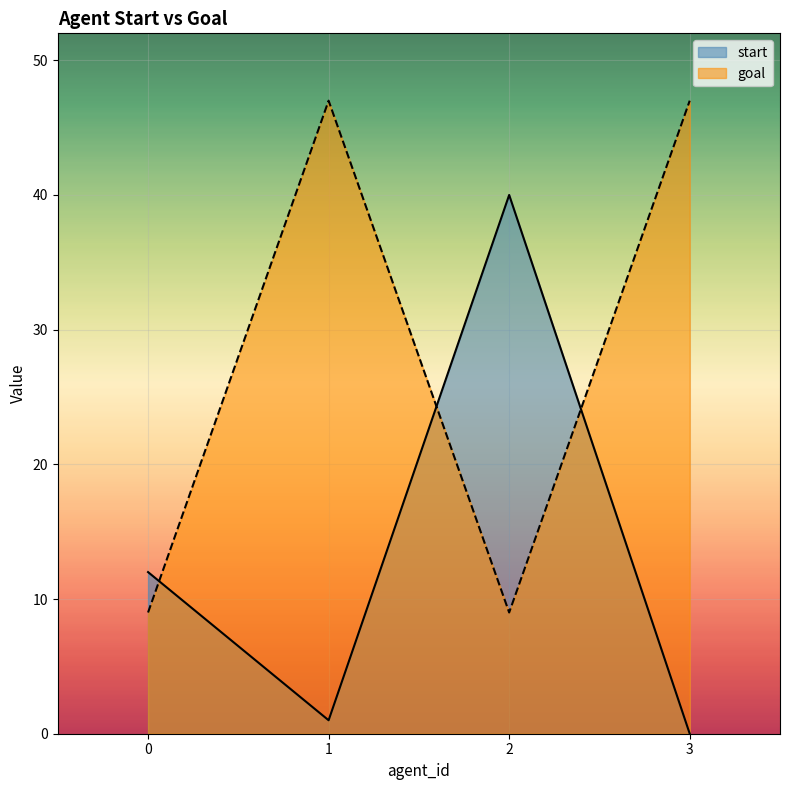

In goal, how many points are lower than both neighbors (excluding endpoints)?

1